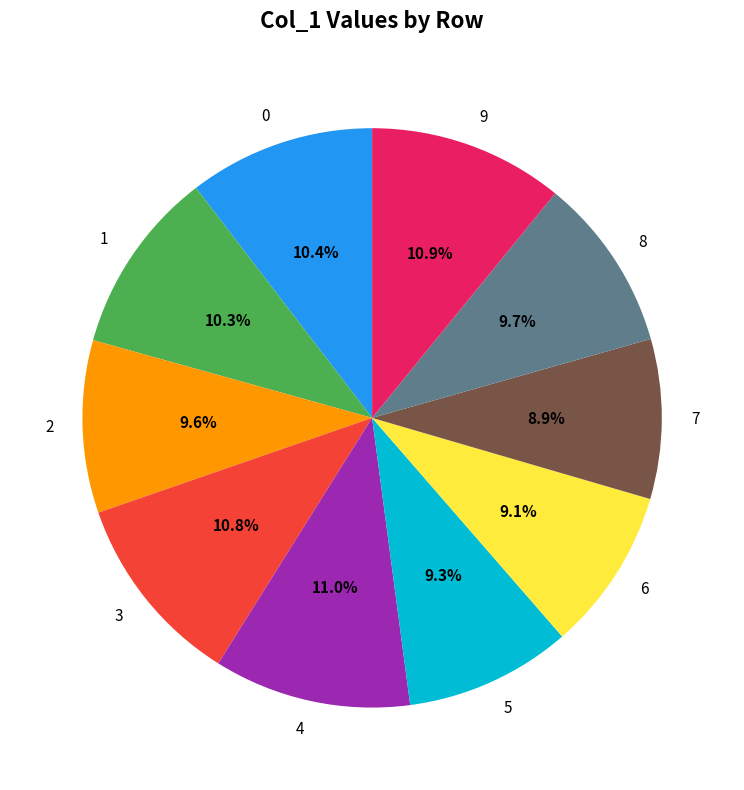

To the nearest percent, what percentage of the pie is 9?

11%